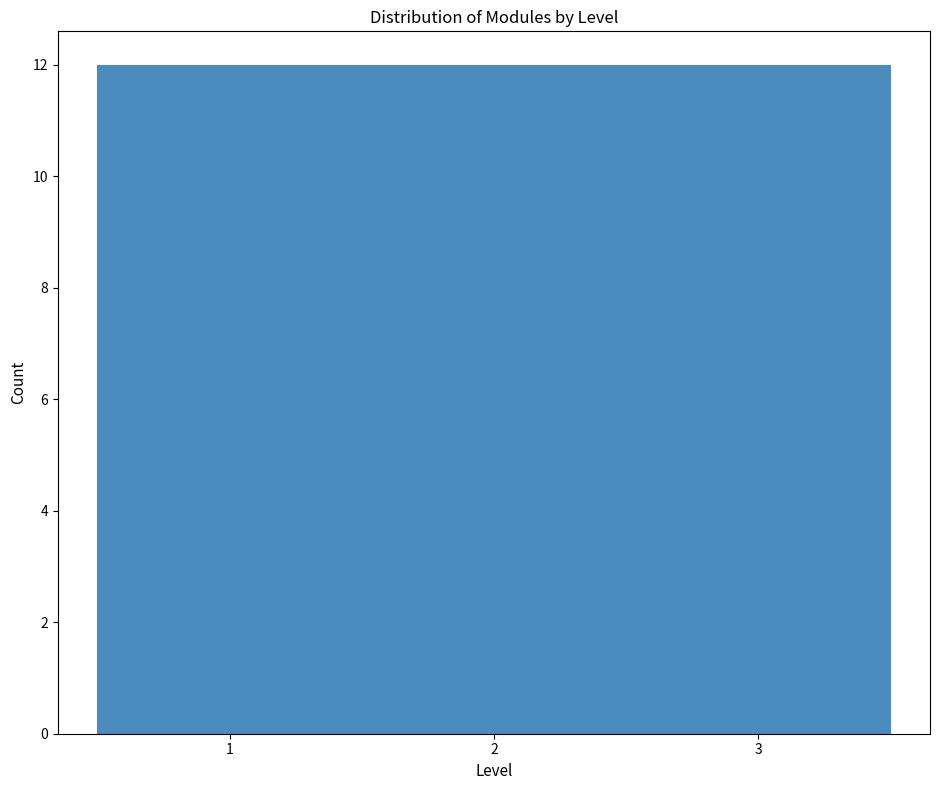

How tall is the bar that spans 0.5 to 1.5 on the x-axis? The values are not printed on the chart, so give them approximately, as read against the axis.

12